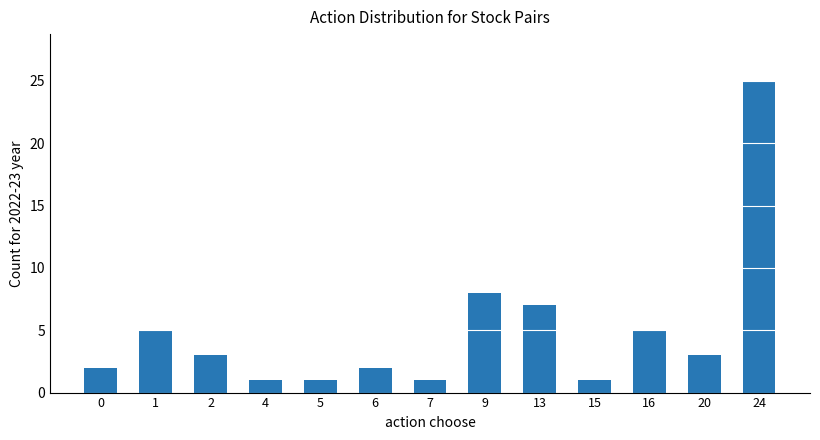

Which label corresponds to the largest value in the chart?

24